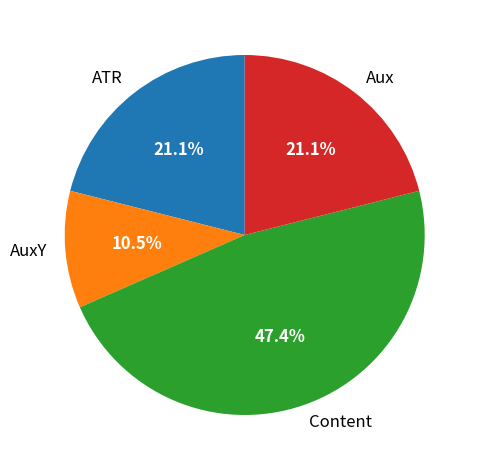

How many slices are in this pie chart?

4